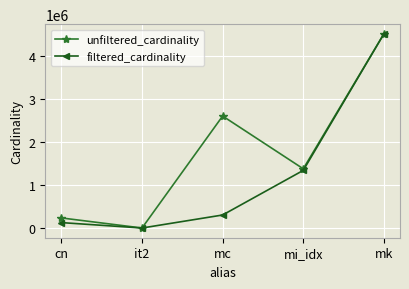

What is the highest value of the unfiltered_cardinality series?

4523930